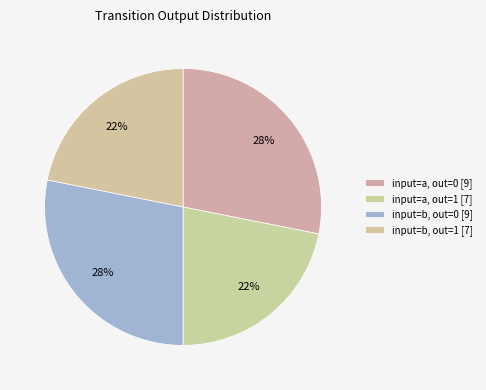

Is there any slice that represents more than half of the pie?

No